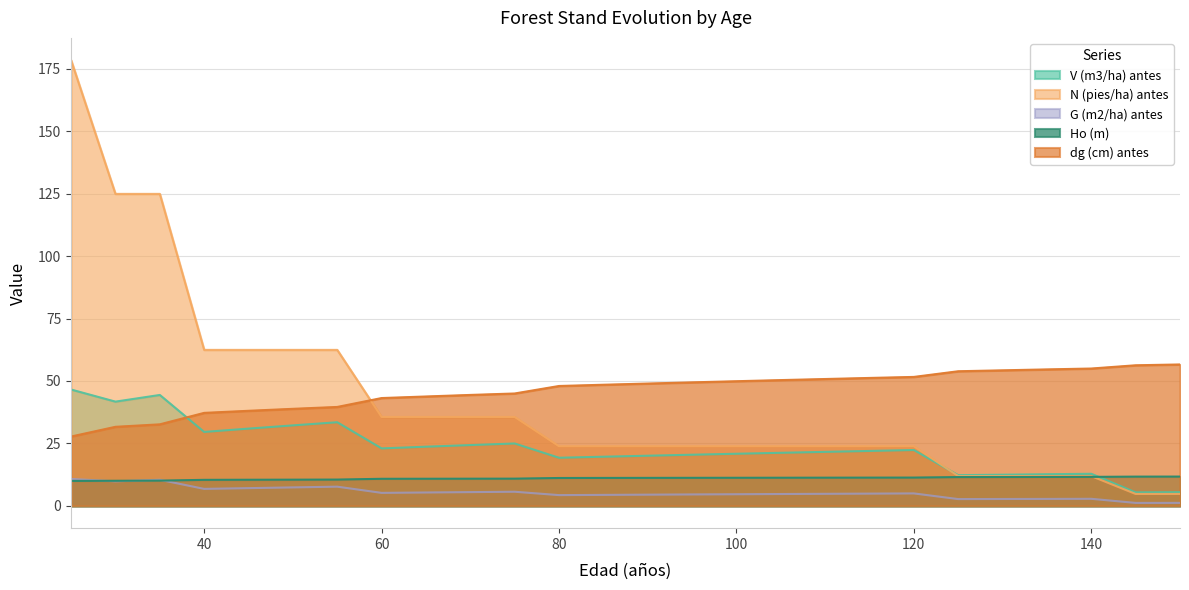

True or false: G (m2/ha) antes has more than 2 interior local peaks.

True